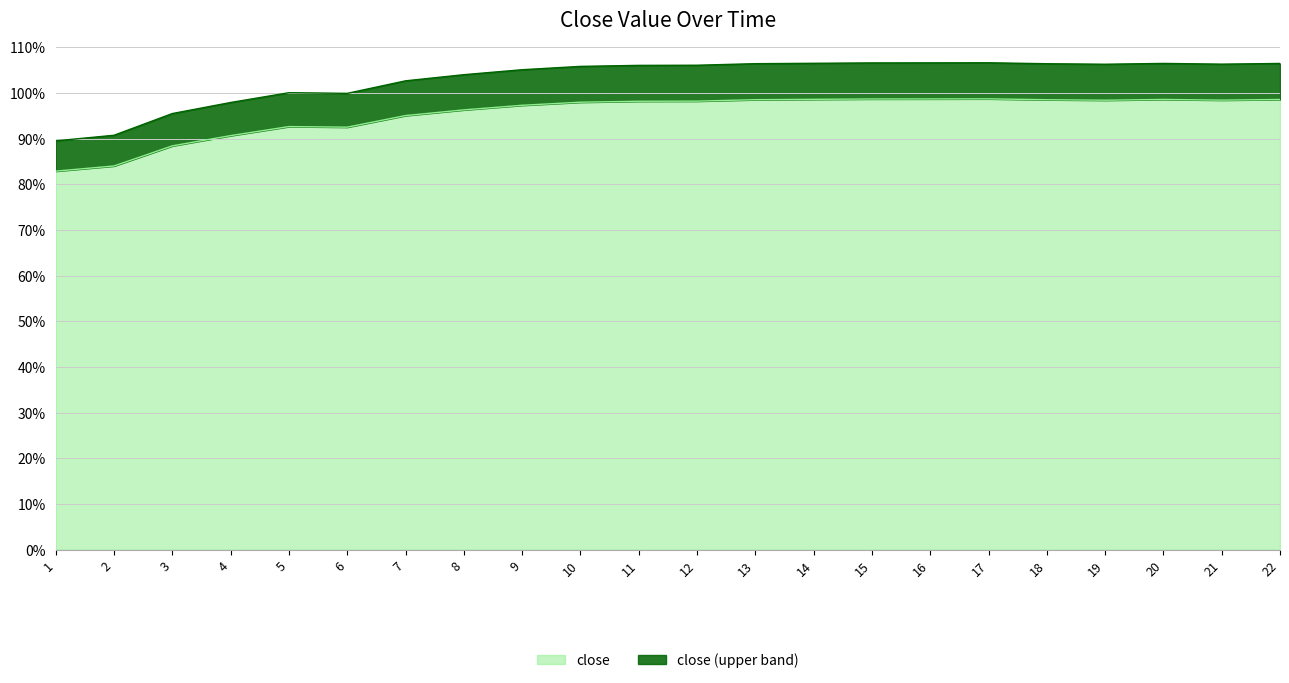

What are all the series names shown in the legend?

close, close (upper band)